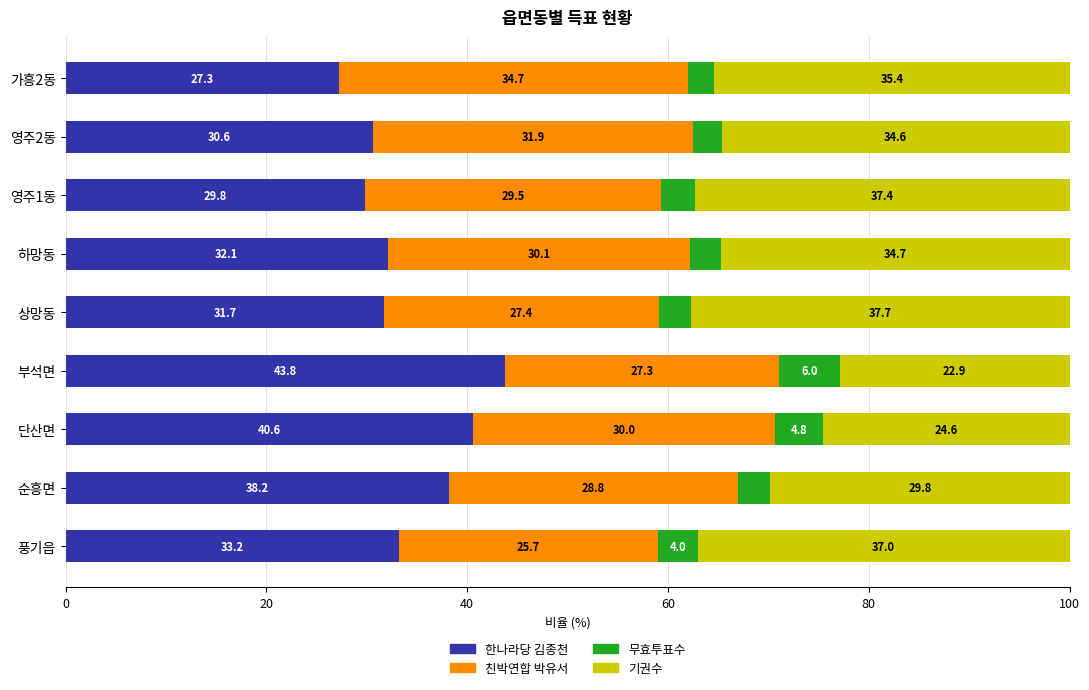

What is the minimum value for 한나라당 김종천?

27.3